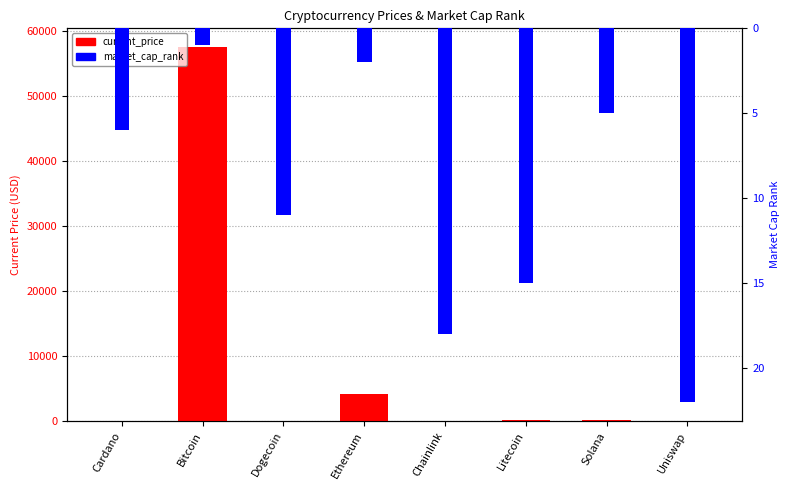

At which category does the chart reach its minimum across all series?

Dogecoin